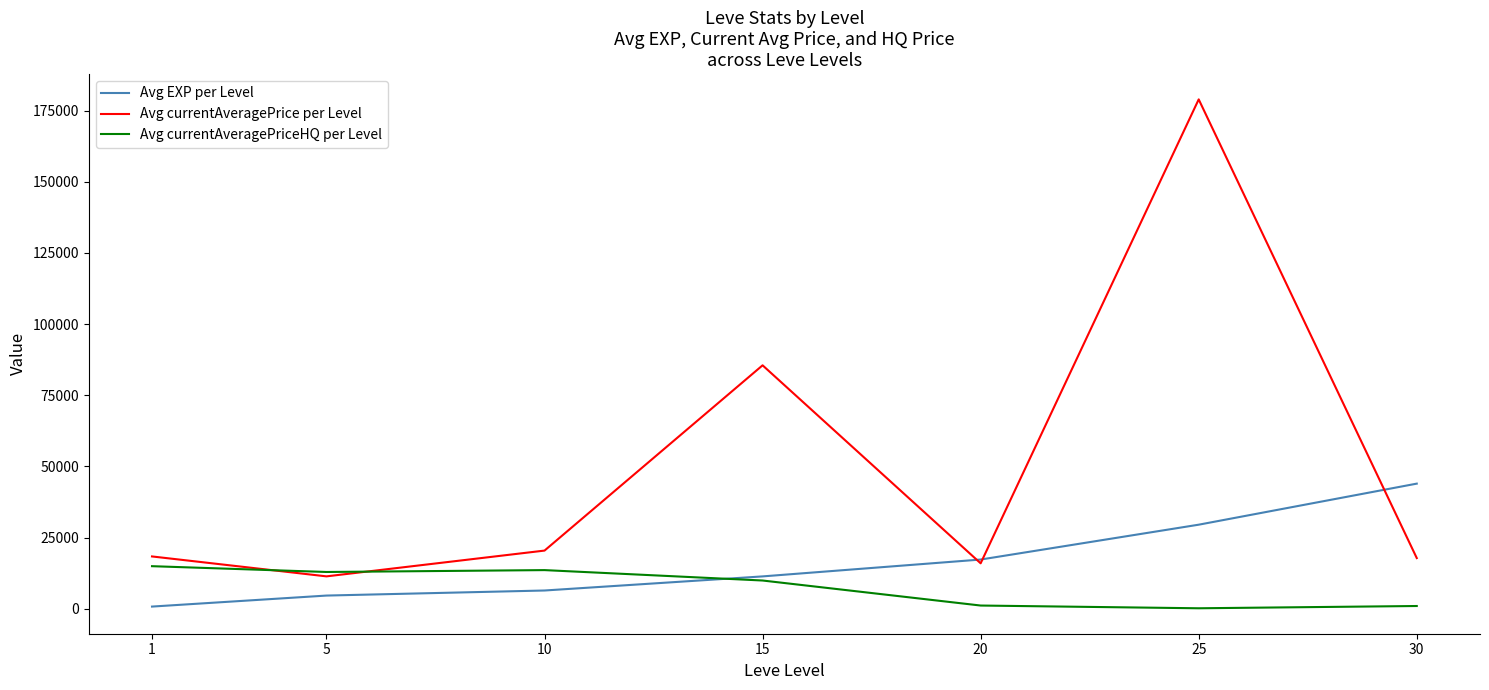

List the series in order of their peak value, highest first.

Avg currentAveragePrice per Level, Avg EXP per Level, Avg currentAveragePriceHQ per Level